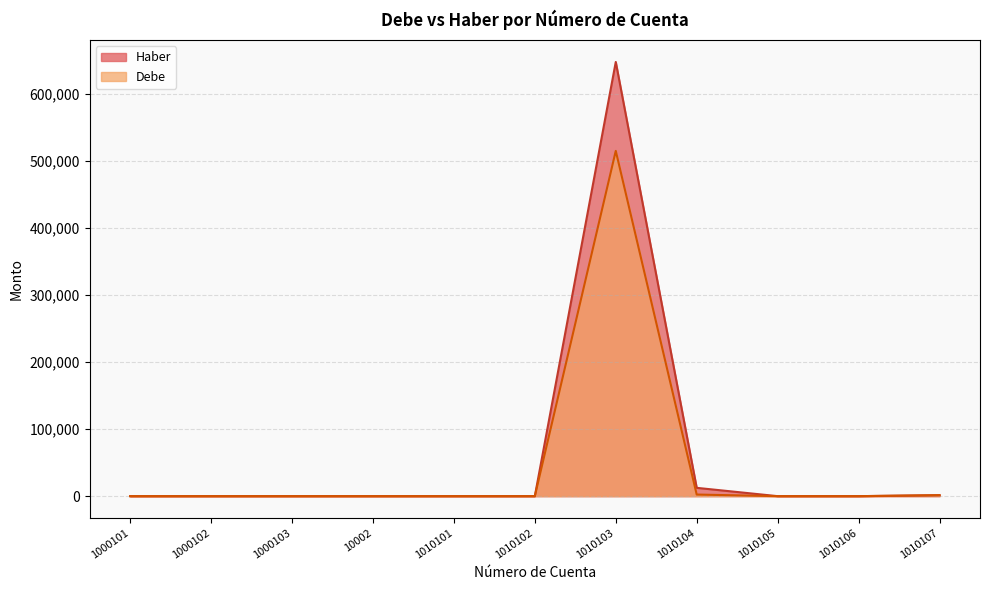

What is the value of the Haber point at the 11th from the left?

1439.1